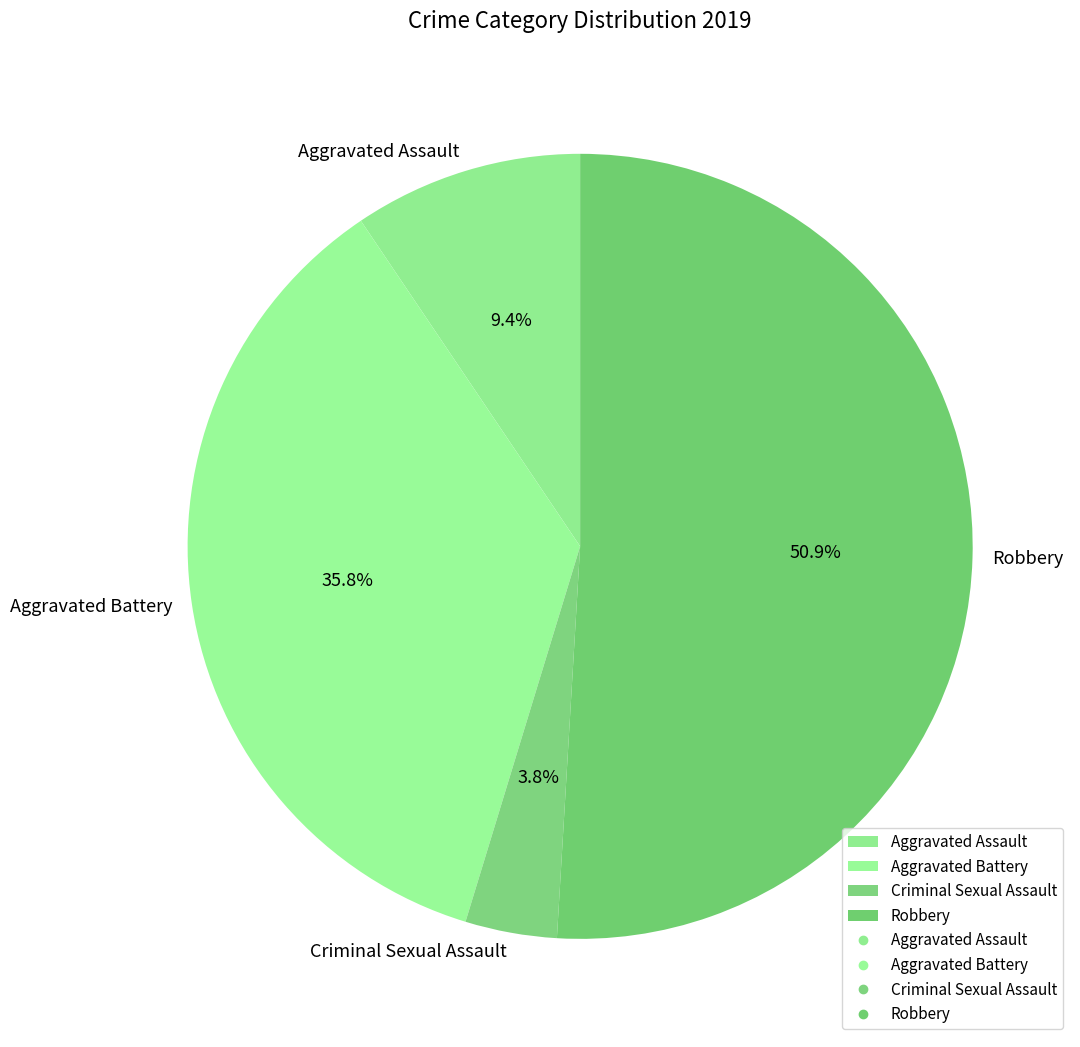

Combined, do Aggravated Assault and Robbery account for over 50%?

Yes